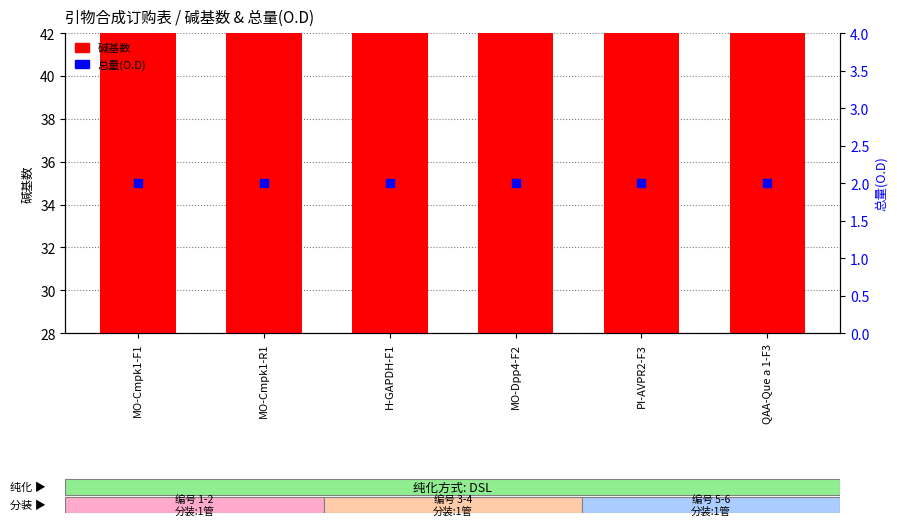

Which series has the largest Y range (max minus min)?

碱基数